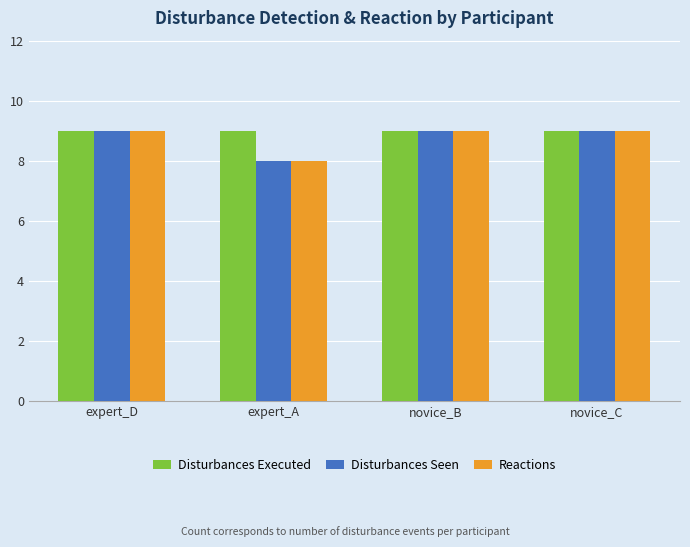

What is the total value across all series at novice_B?

27